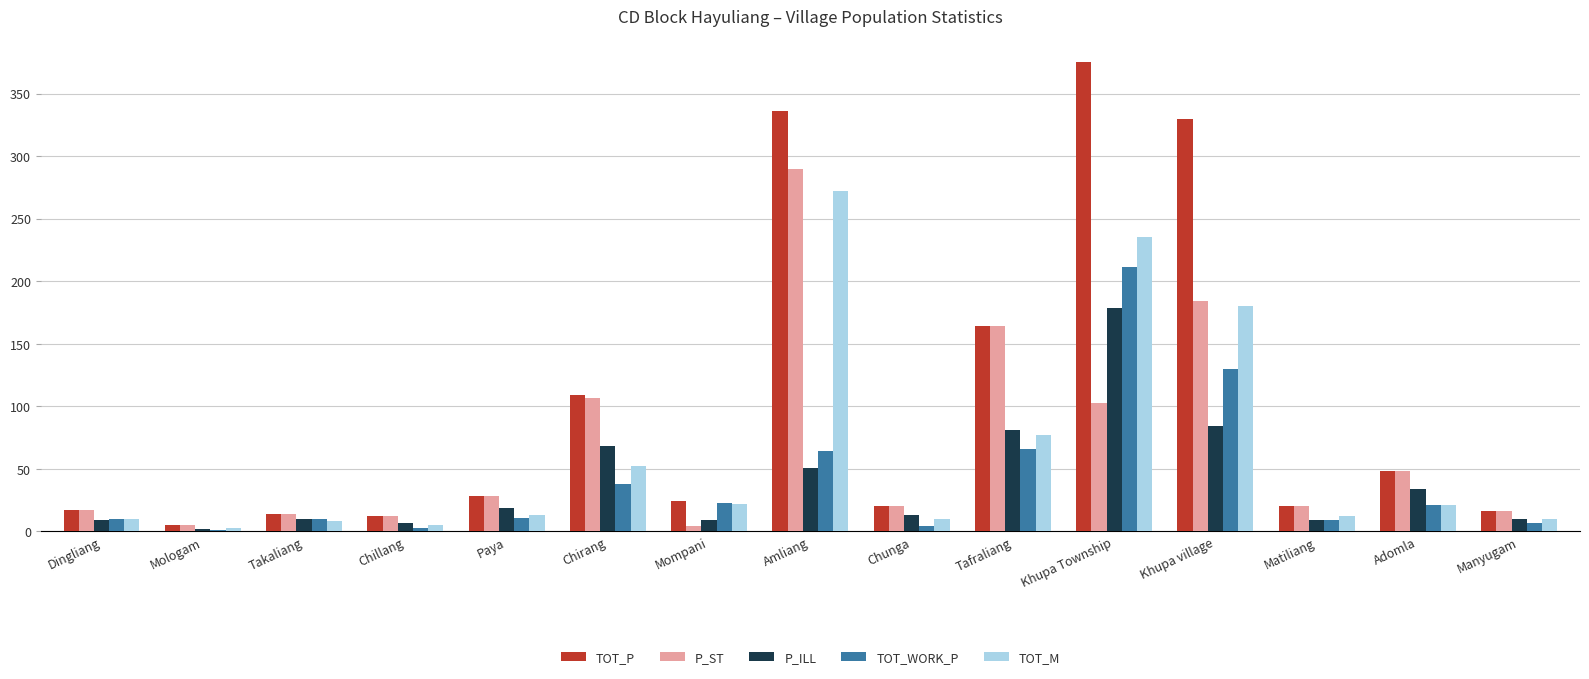

Which series has the largest total across all categories?

TOT_P